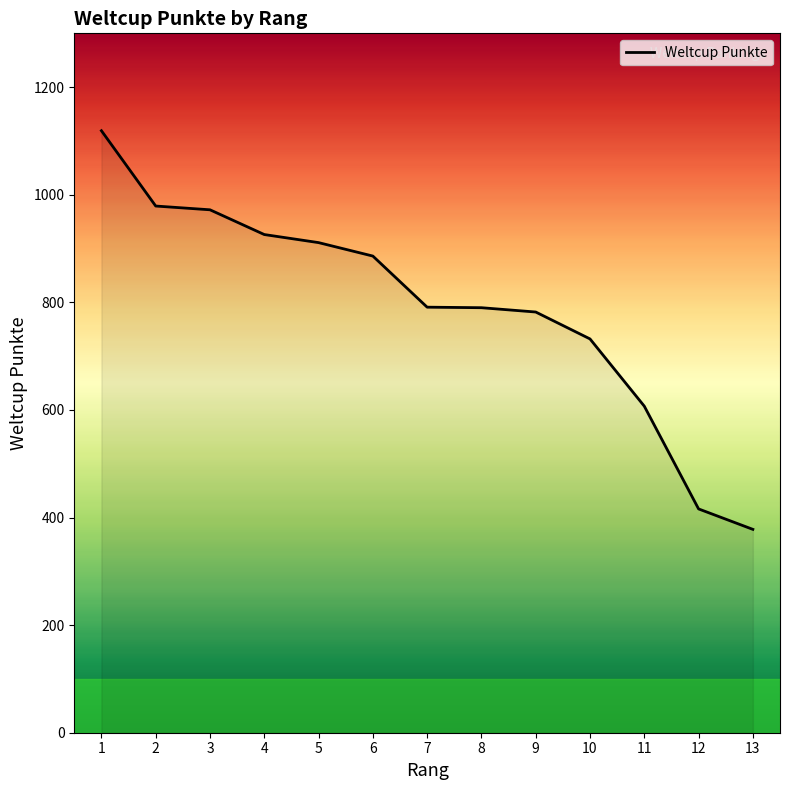

What is the greatest value displayed?

1119